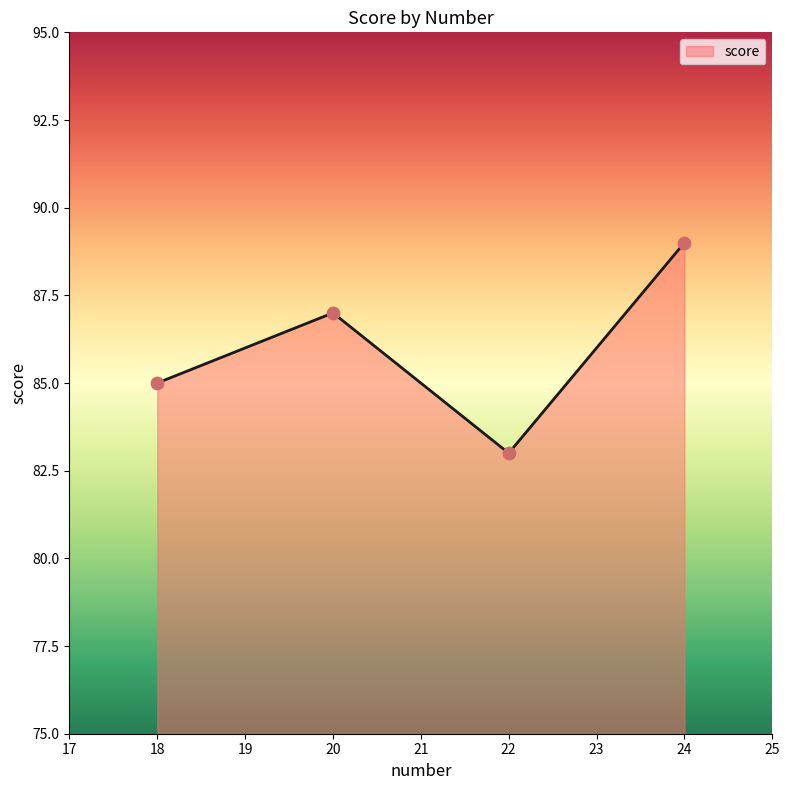

Which has a higher value, 22 or 24?

24